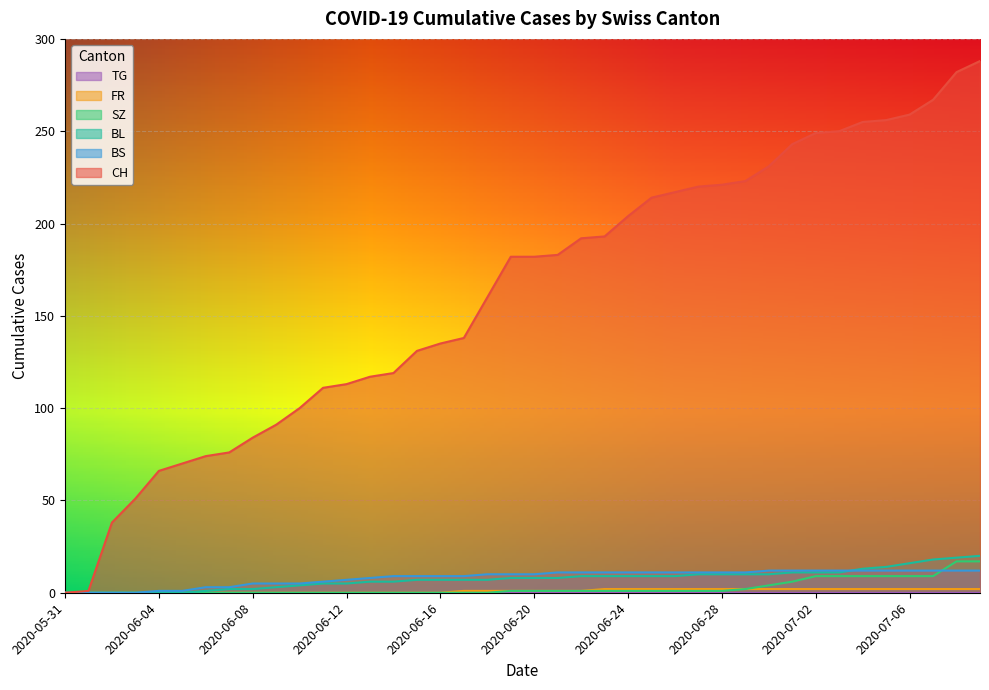

Where does the CH series first go above 182?

2020-06-21